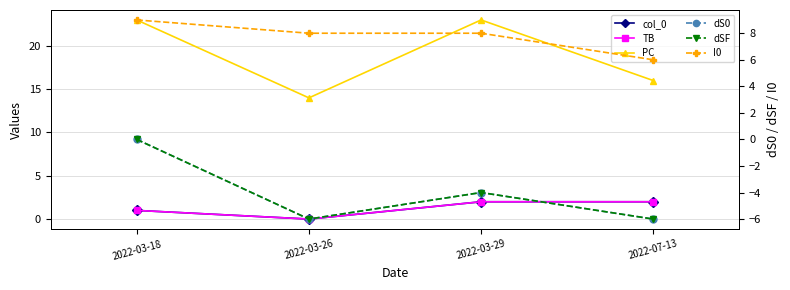

True or false: dSF and col_0 cross at least once.

False